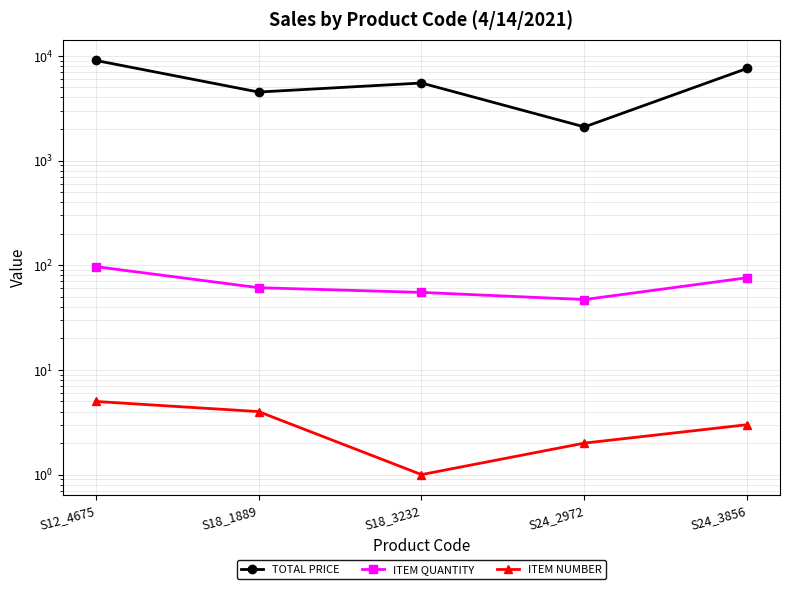

List the series in order of their peak value, lowest first.

ITEM NUMBER, ITEM QUANTITY, TOTAL PRICE